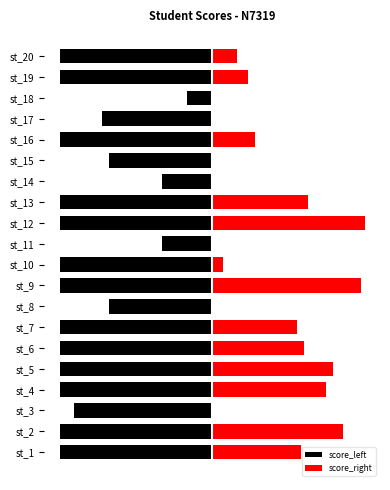

The score_right series shows 66 at st_12. True or false?

False